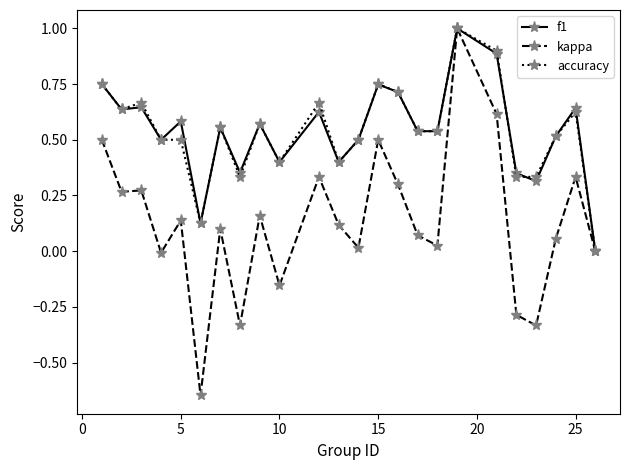

In kappa, how many points are lower than both neighbors (excluding endpoints)?

8